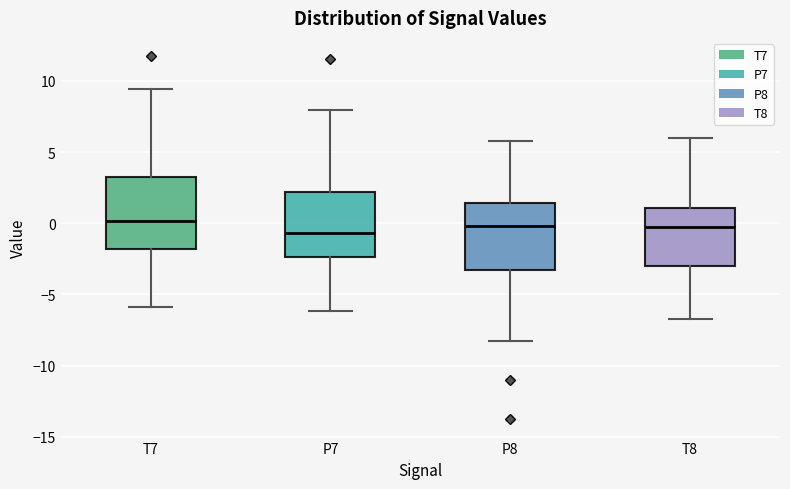

Reading left to right, read every box against the y-axis: the position of its median line, the range the box covers, and the ends of its whiskers. The values are not printed on the chart, so give them approximately, as read against the axis.

T7: median 0.0, box -2.0 to 3.5, whiskers -6.0 to 9.5
P7: median -0.5, box -2.5 to 2.0, whiskers -6.0 to 8.0
P8: median 0.0, box -3.5 to 1.5, whiskers -8.5 to 6.0
T8: median -0.5, box -3.0 to 1.0, whiskers -6.5 to 6.0